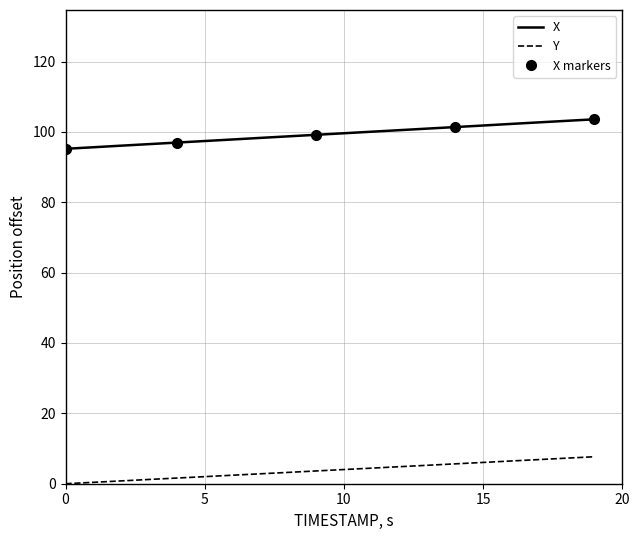

What is the average value of the X series?

99.4